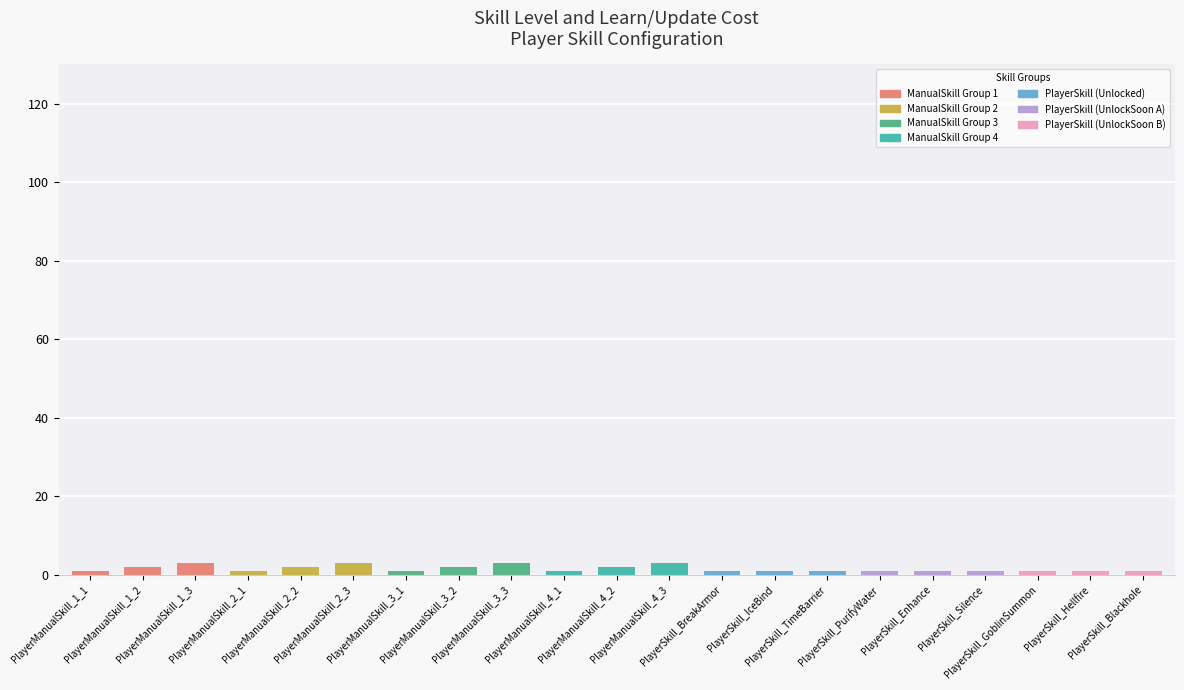

What is the maximum value shown in the chart?

3